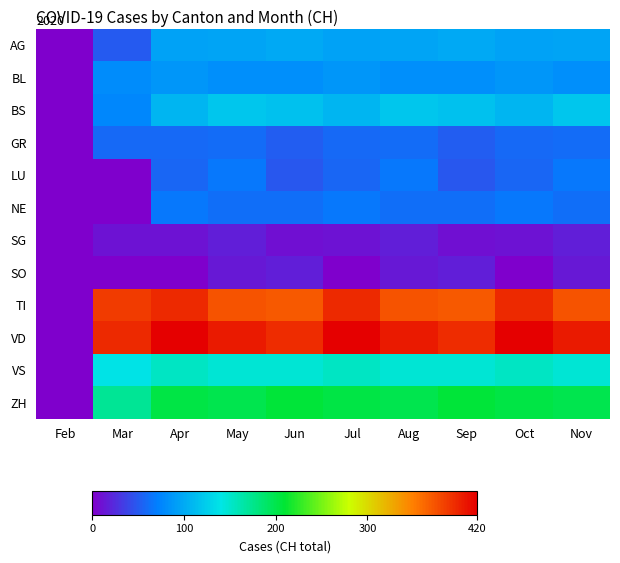

Which series has the largest range (max minus min)?

VD